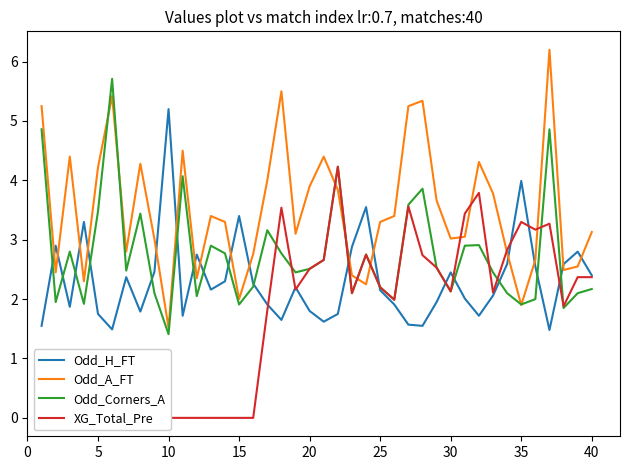

The Odd_Corners_A series shows 0.5 at 30. True or false?

False